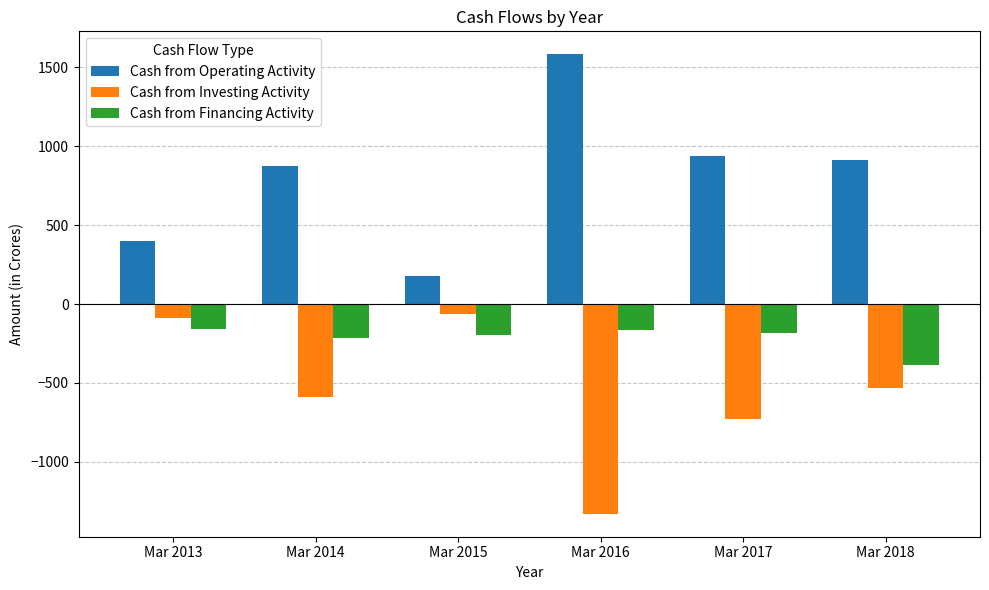

Rank the series by their maximum value, from lowest to highest.

Cash from Financing Activity, Cash from Investing Activity, Cash from Operating Activity